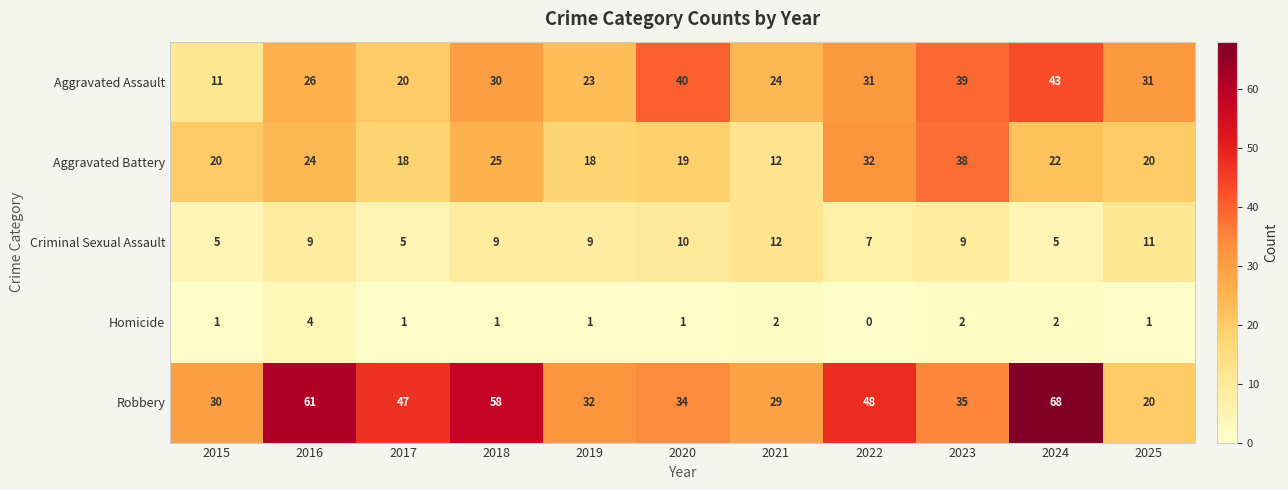

What is the difference between the maximum and minimum values in the Aggravated Battery series?

26